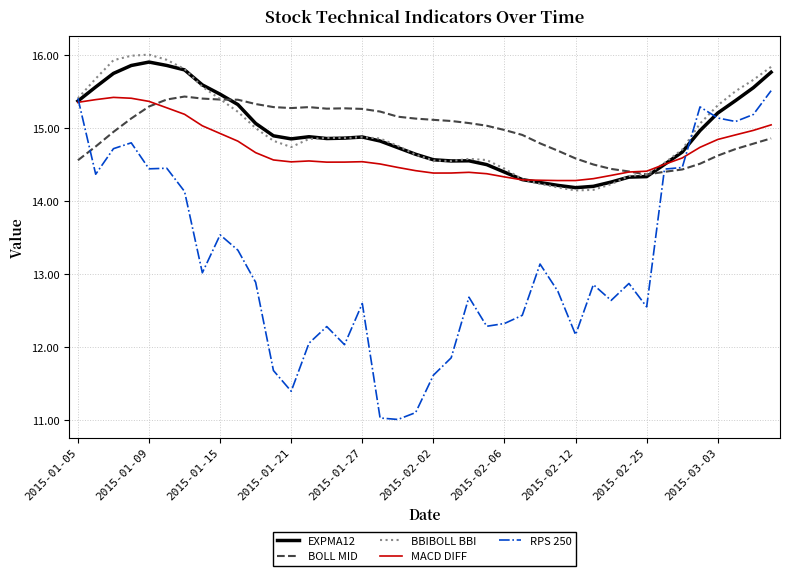

What is the minimum value shown in the chart?

11.0